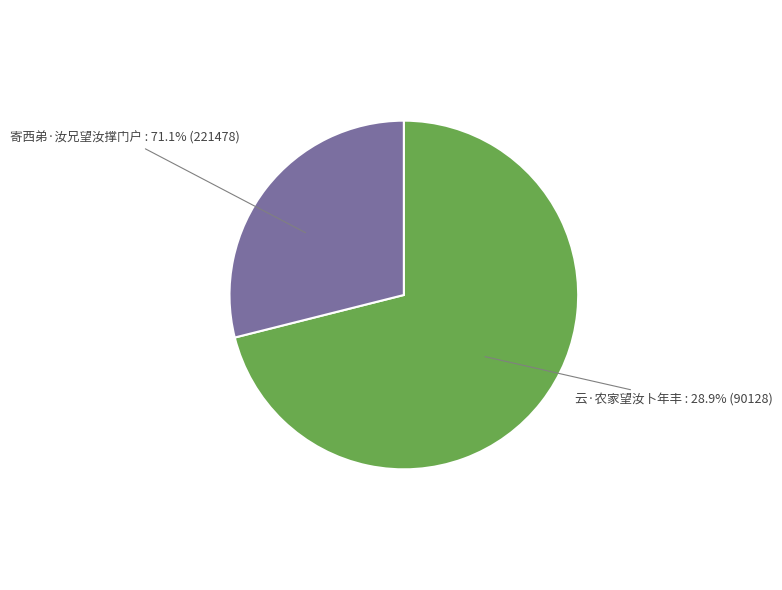

To the nearest percent, what portion does 寄西弟·汝兄望汝撑门户 represent?

71%